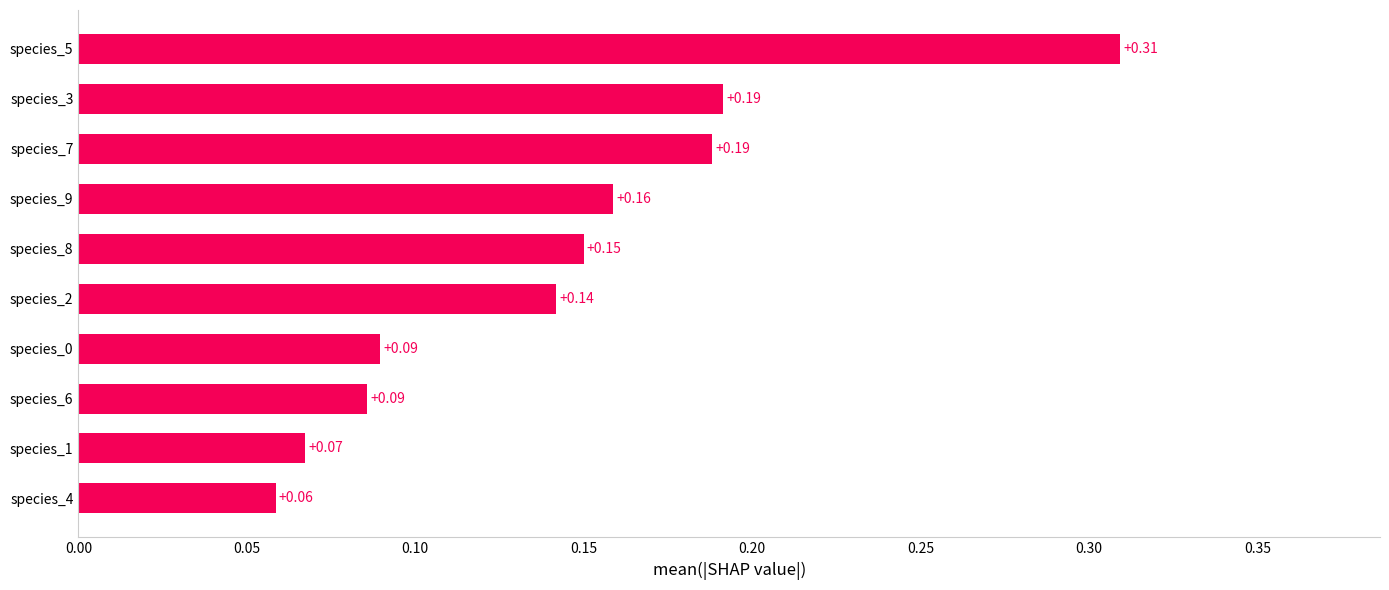

Between species_2 and species_5, which is larger?

species_5